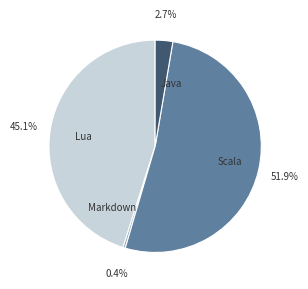

Does Scala represent more than half of the total?

Yes